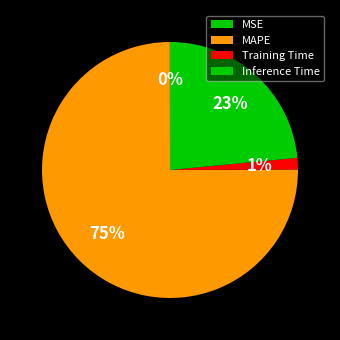

Between Inference Time and MAPE, which is larger?

MAPE